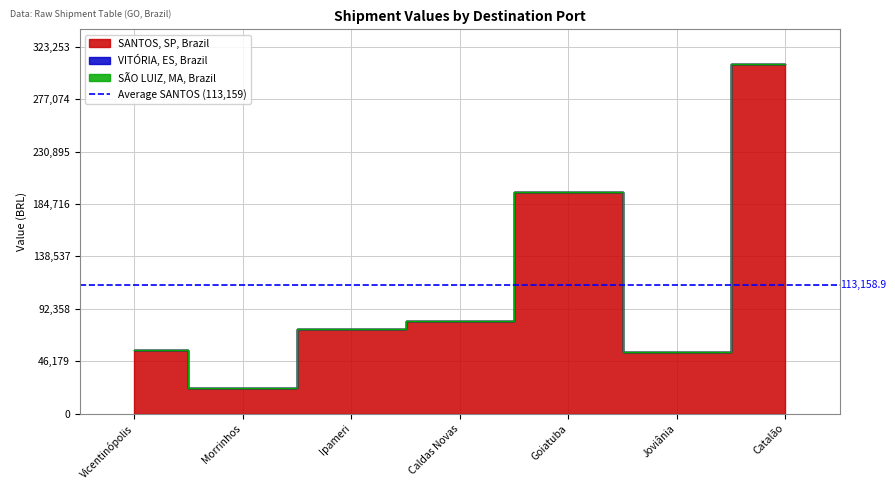

What is the label of the 7th point from the right?

Vicentinópolis